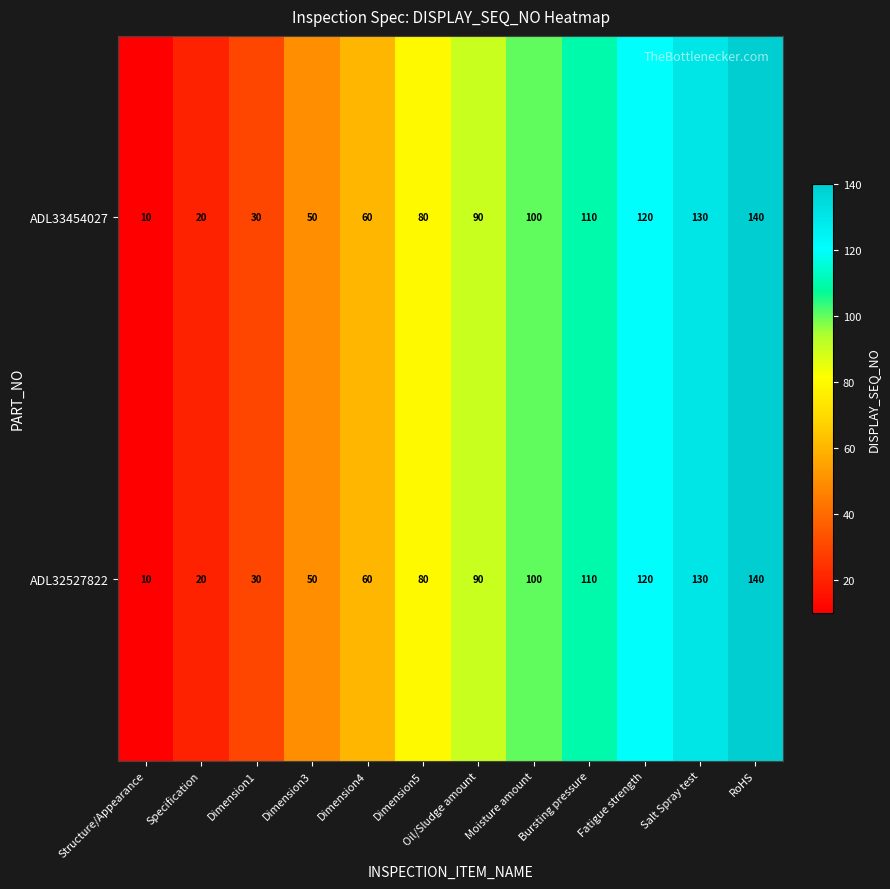

Rank the categories by ADL32527822 value from lowest to highest.

Structure/Appearance, Specification, Dimension1, Dimension3, Dimension4, Dimension5, Oil/Sludge amount, Moisture amount, Bursting pressure, Fatigue strength, Salt Spray test, RoHS